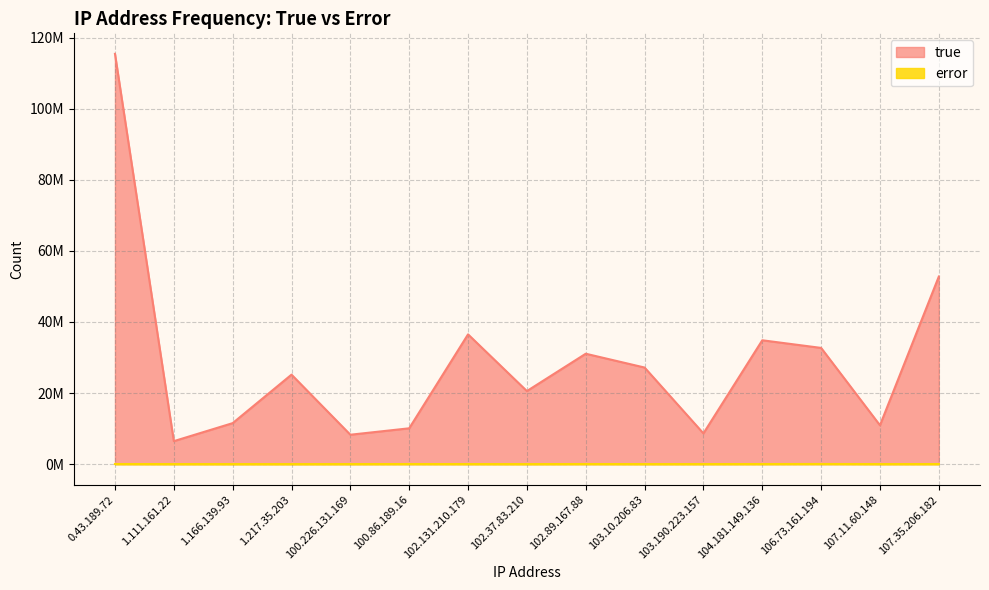

What is the average value of the true series?

28807768